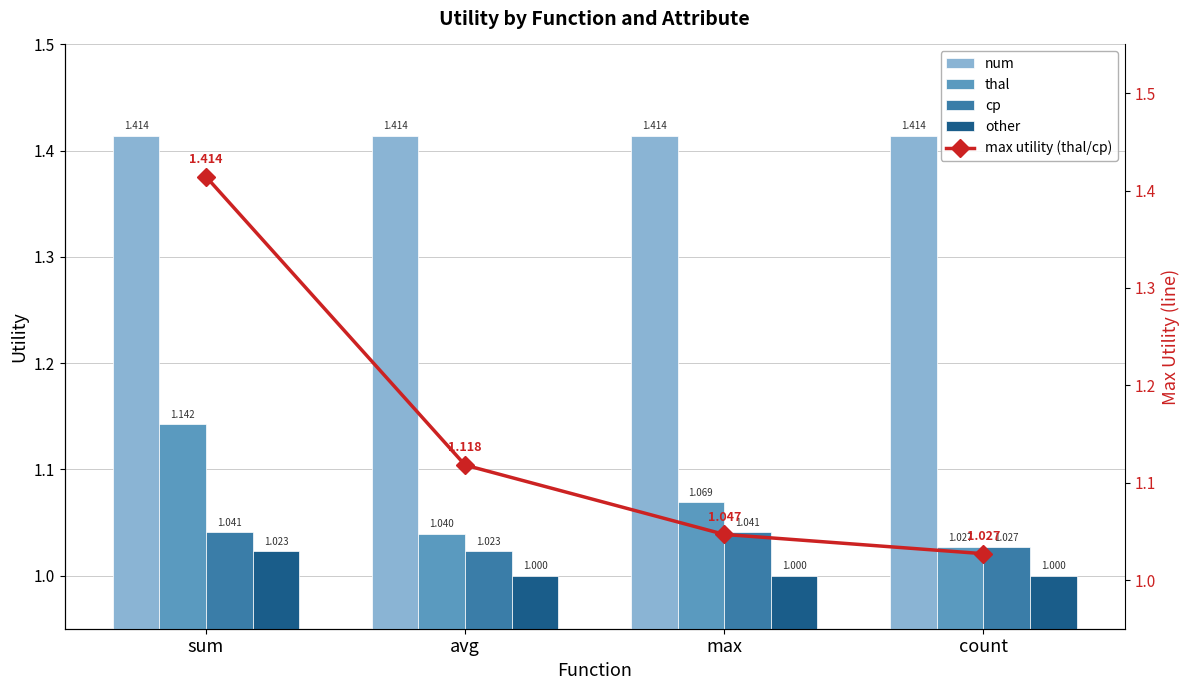

Is it true that thal equals 1.0 at avg?

True